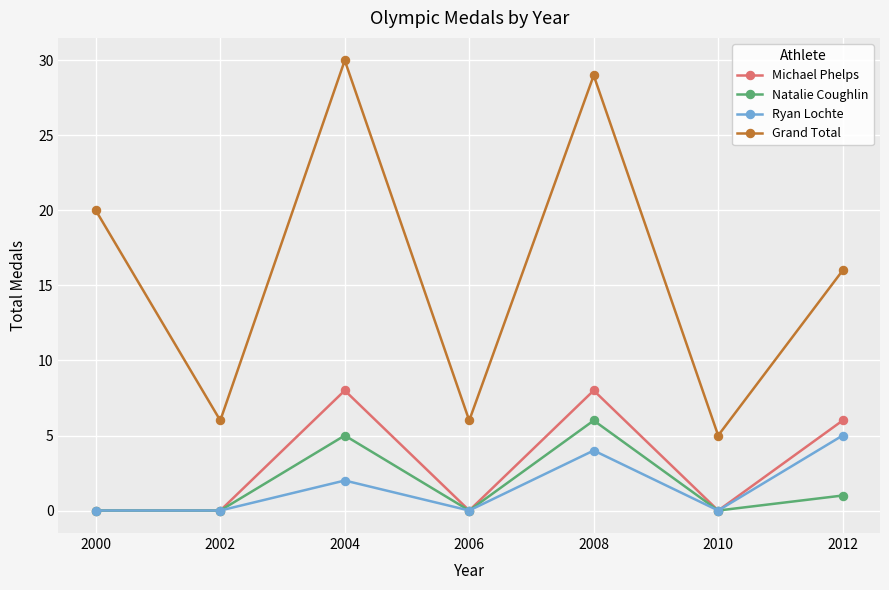

Is this an area chart (filled region under the line)?

No